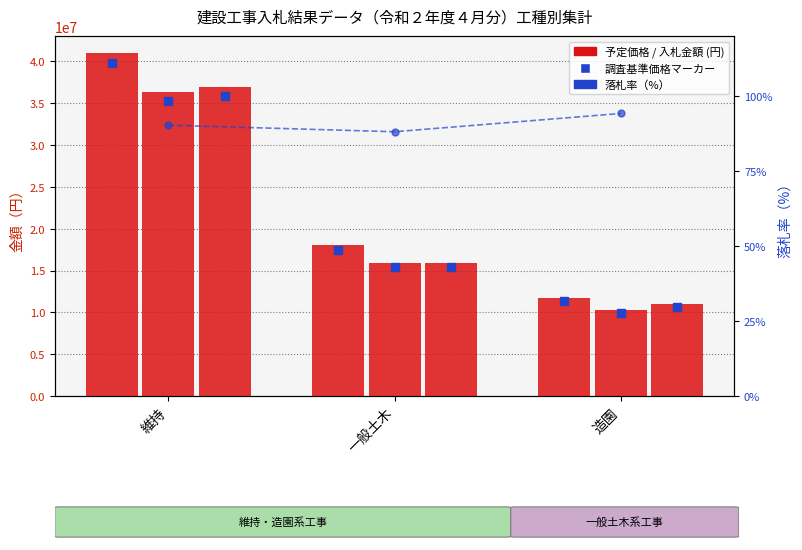

The 予定価格（税抜き） series shows 11680000.0 at 造園. True or false?

True